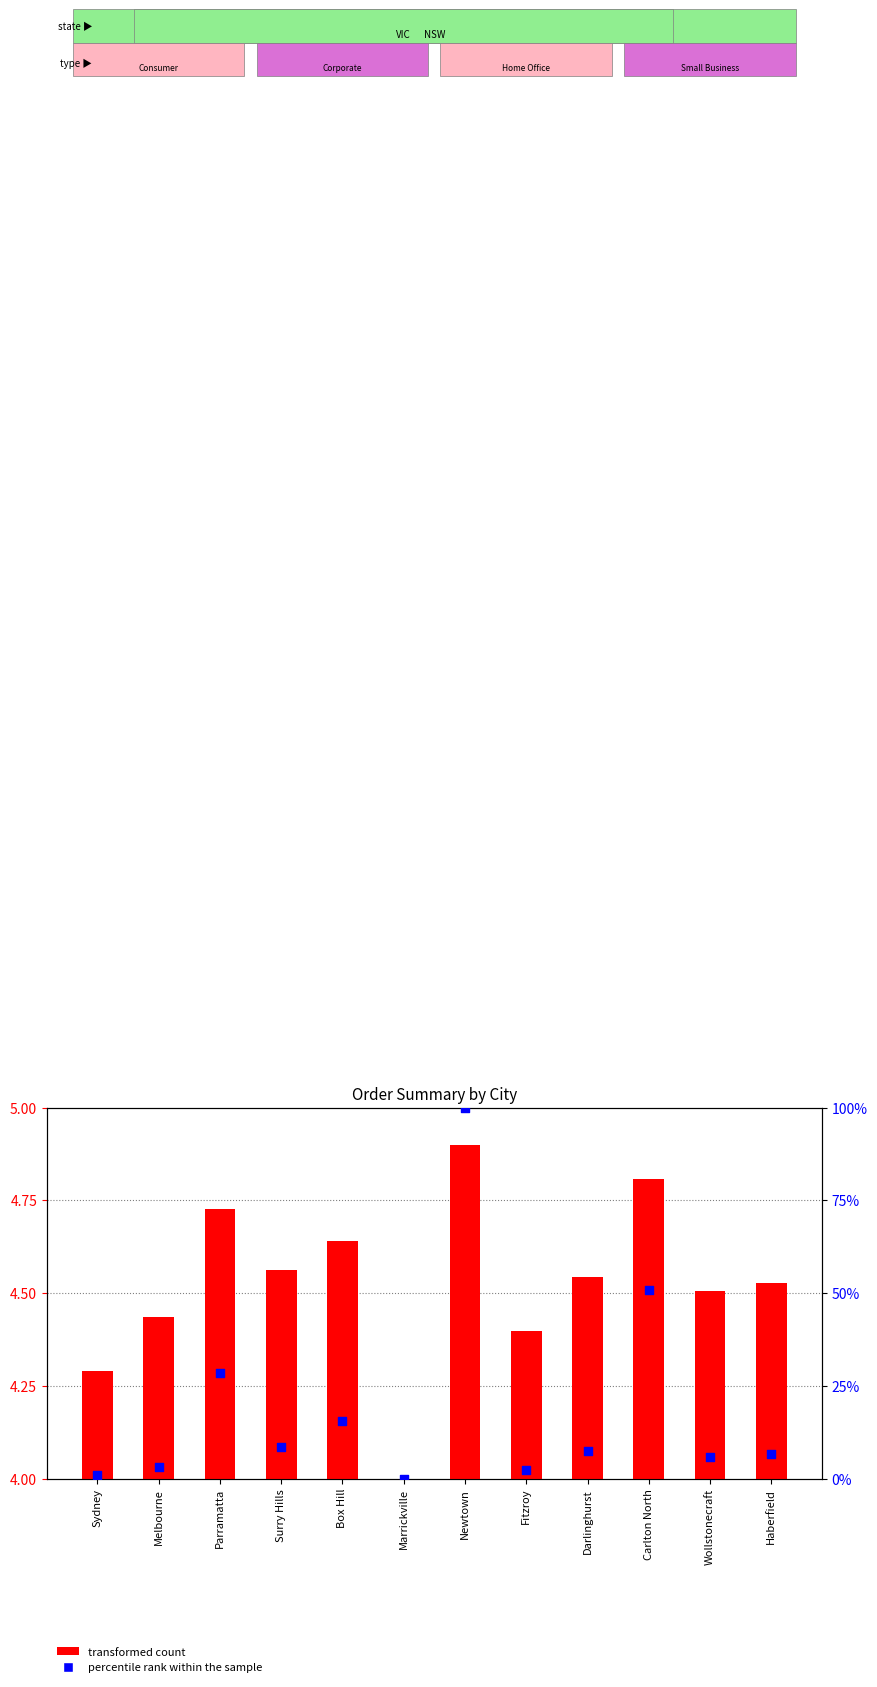

Which series has the largest Y range (max minus min)?

percentile rank within the sample